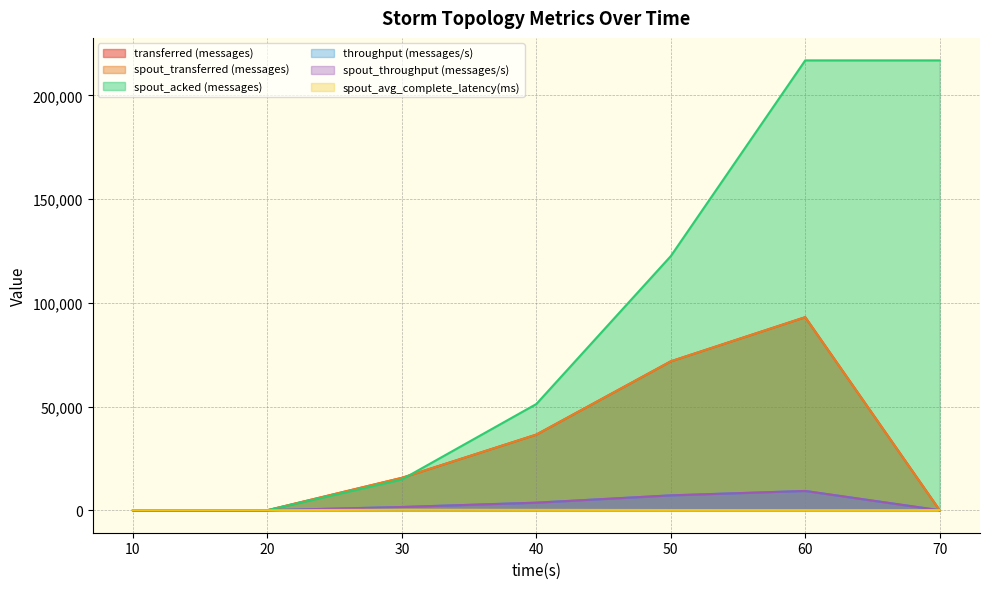

Reading left to right, what are all the values shown in this chart?

transferred (messages): 10=0.0	20=0.0	30=15620.0	40=36460.0	50=71780.0	60=93060.0	70=0.0
spout_transferred (messages): 10=0.0	20=0.0	30=15620.0	40=36460.0	50=71780.0	60=93060.0	70=0.0
spout_acked (messages): 10=0.0	20=0.0	30=14820.0	40=51200.0	50=122500.0	60=216860.0	70=216860.0
throughput (messages/s): 10=0.0	20=0.0	30=1552.0	40=3637.0	50=7163.0	60=9290.0	70=0.0
spout_throughput (messages/s): 10=0.0	20=0.0	30=1552.0	40=3637.0	50=7163.0	60=9290.0	70=0.0
spout_avg_complete_latency(ms): 10=0.0	20=0.0	30=250.3	40=165.6	50=95.8	60=63.7	70=63.7